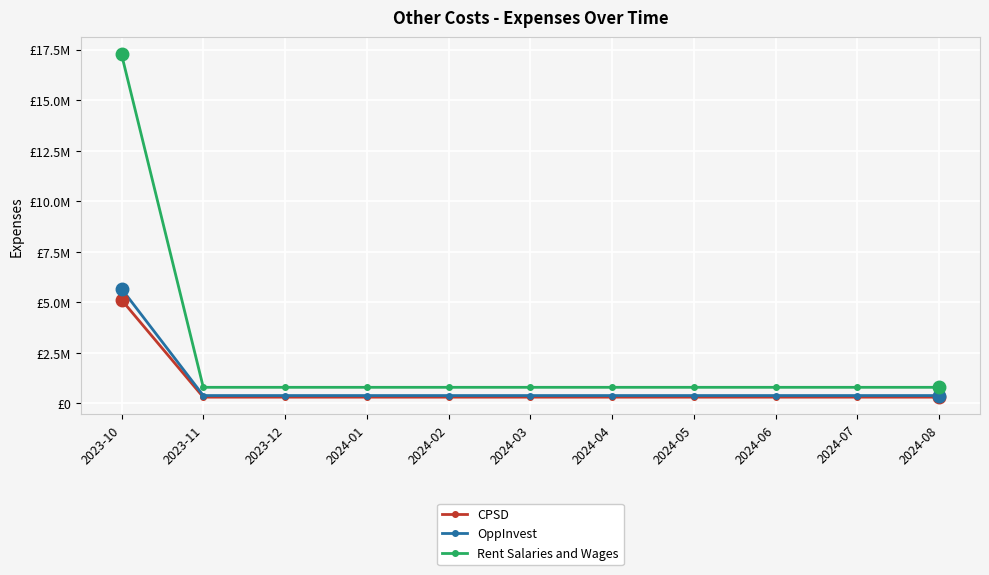

Reading left to right, extract all data points from this chart.

CPSD: 5125504.8	314037.9	314037.9	314037.9	314037.9	314037.9	314037.9	314037.9	314037.9	314037.9	314037.9
OppInvest: 5676905.0	392914.3	392914.3	392914.3	392914.3	392914.3	392914.3	392914.3	392914.3	392914.3	392914.3
Rent Salaries and Wages: 17272544.0	800000.0	800000.0	800000.0	800000.0	800000.0	800000.0	800000.0	800000.0	800000.0	800000.0